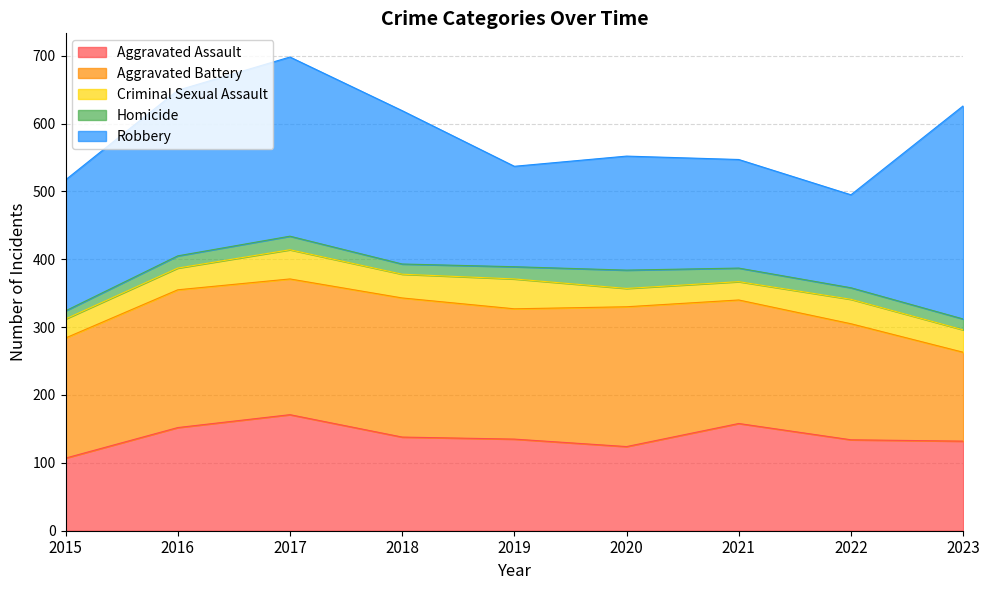

What is the total value across all series at 2022?

495